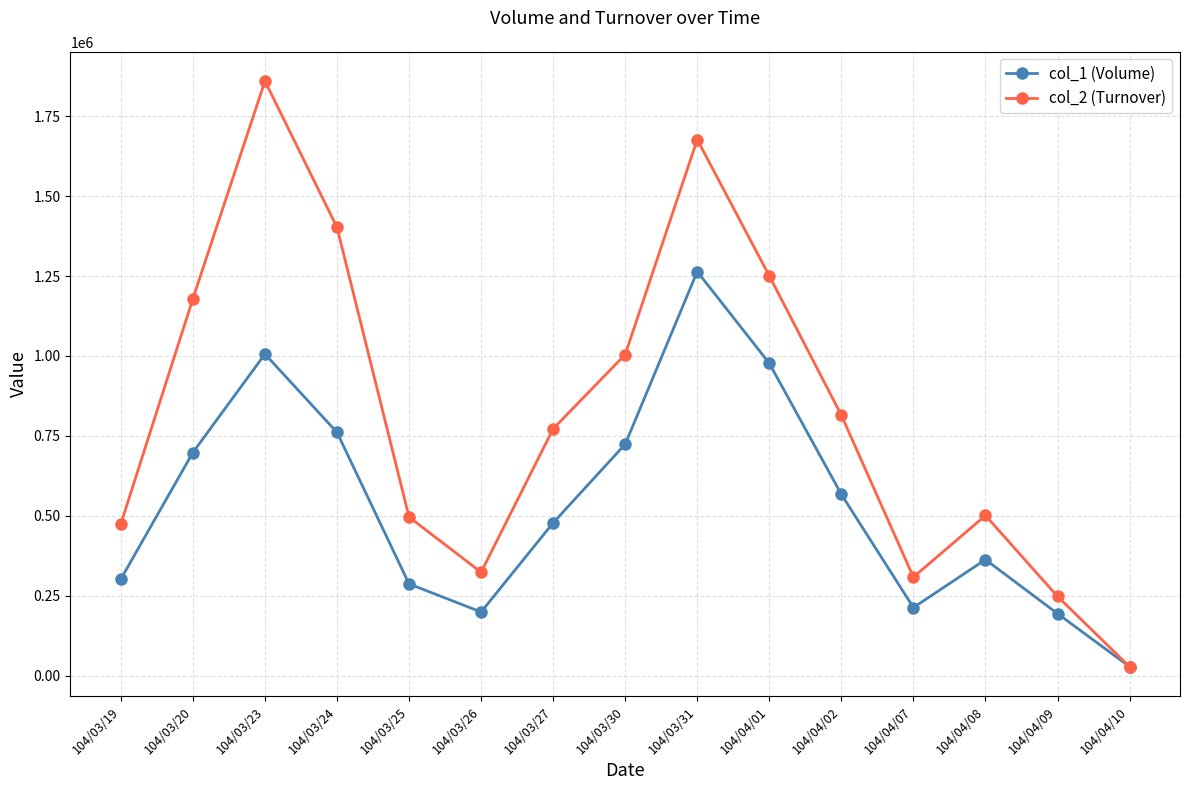

The value of col_1 (Volume) at 104/03/27 is 115339. True or false?

False